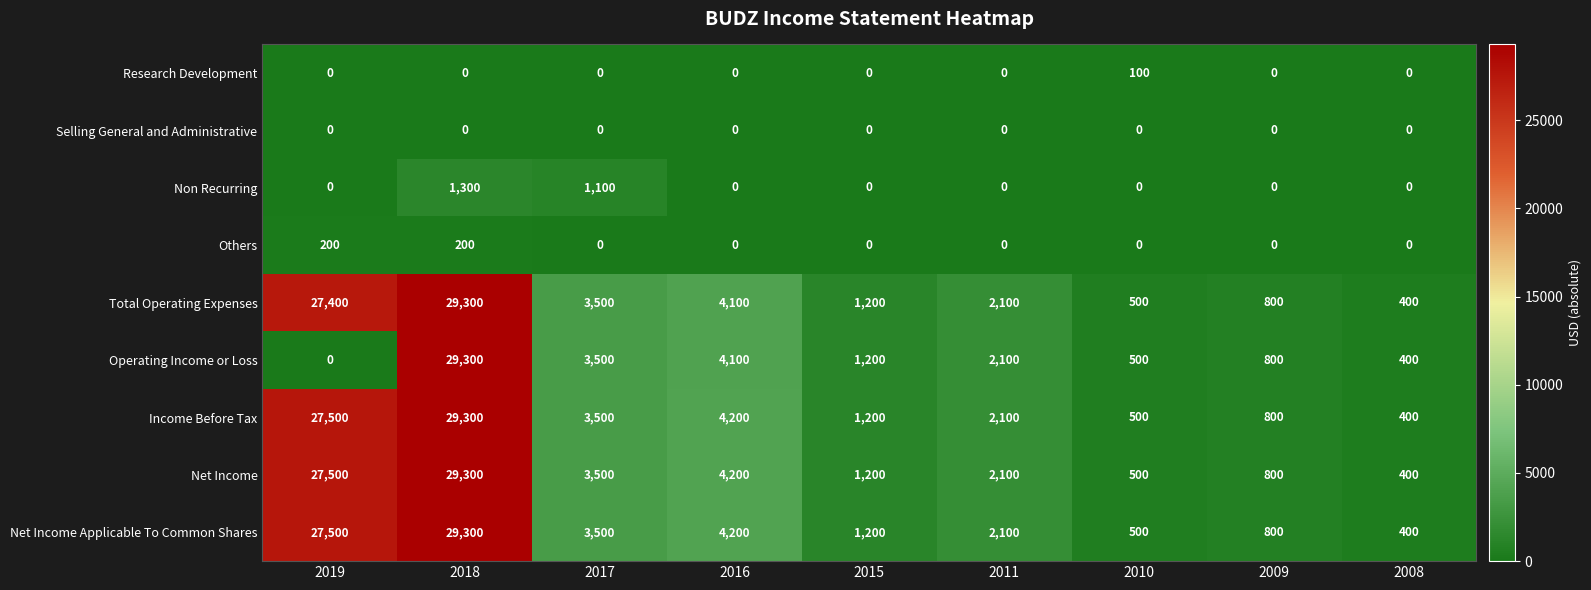

At which label is Income Before Tax closest to 14850?

2016